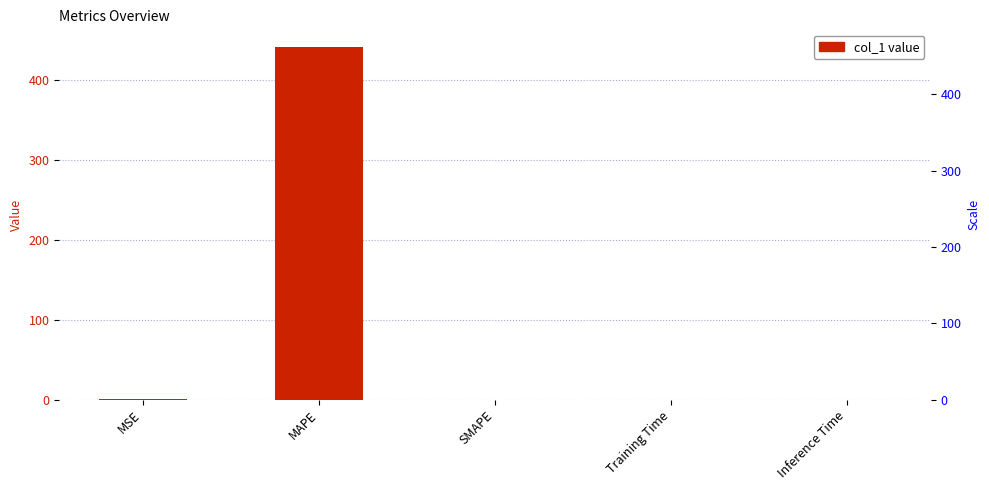

How many categories are shown in the chart?

5